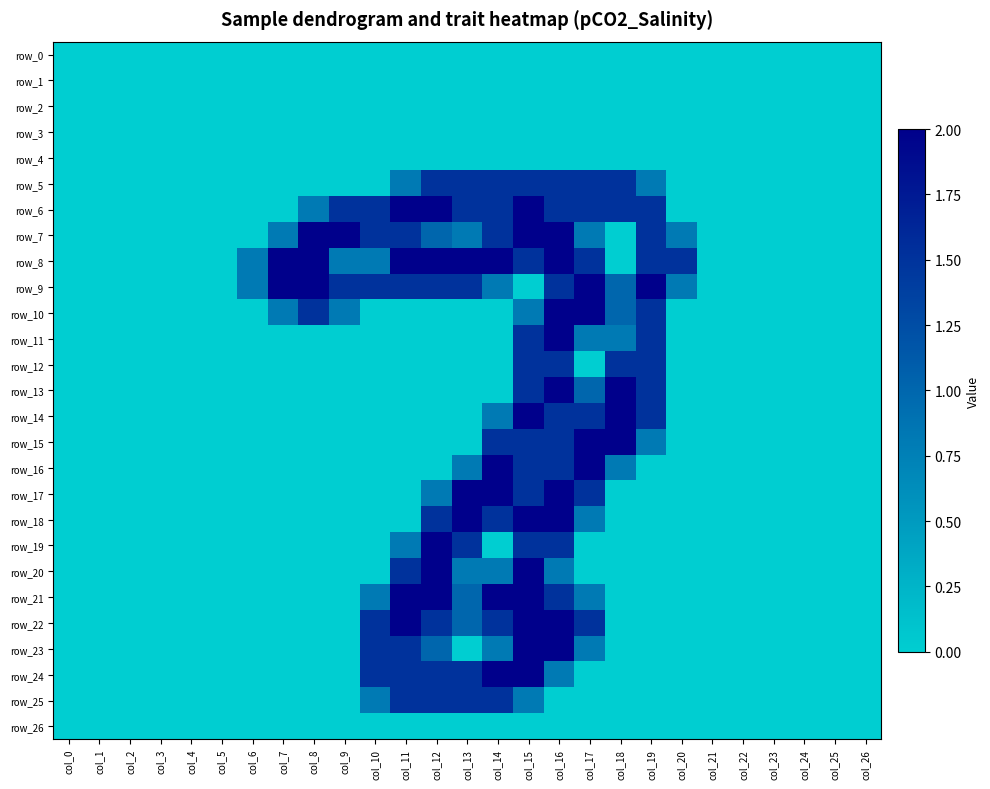

Count the row_5 values in the range 0 to 1.

20